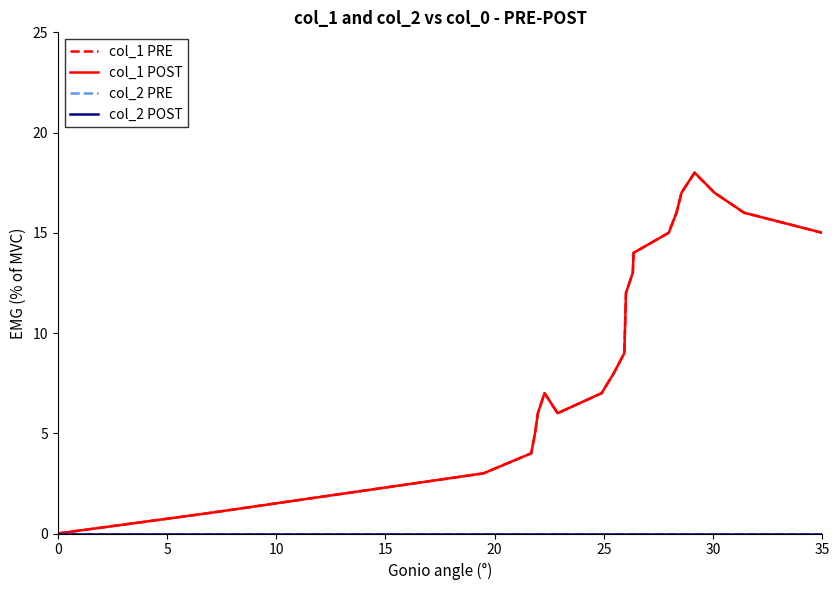

Does the chart have visible grid lines?

No